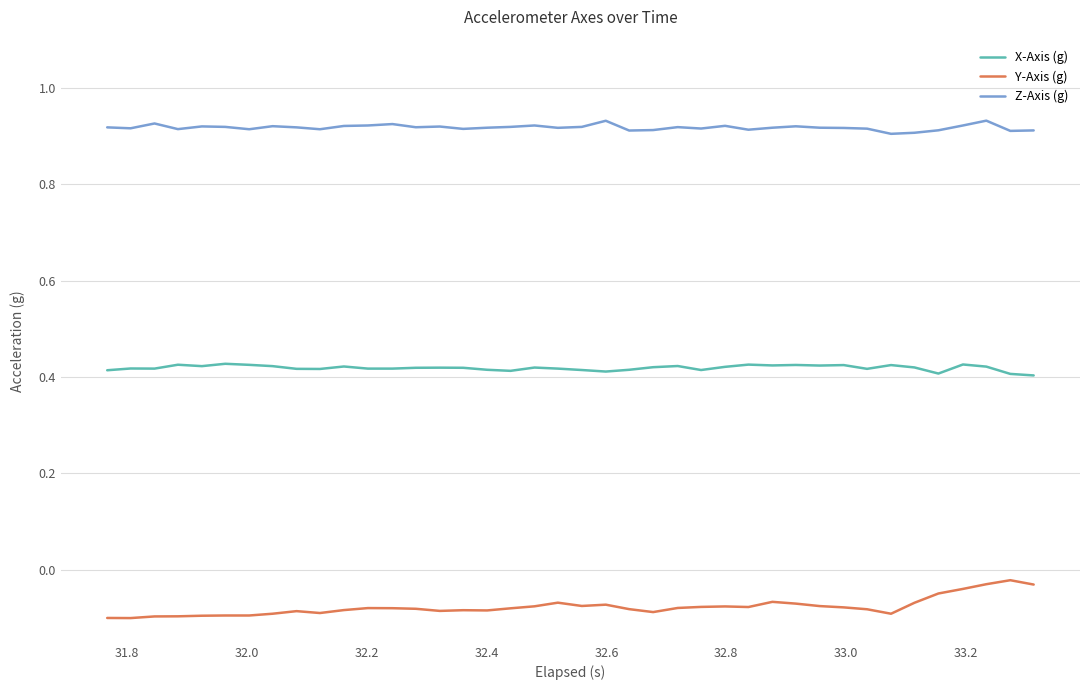

What is the sum of all Y-Axis (g) values?

-3.1